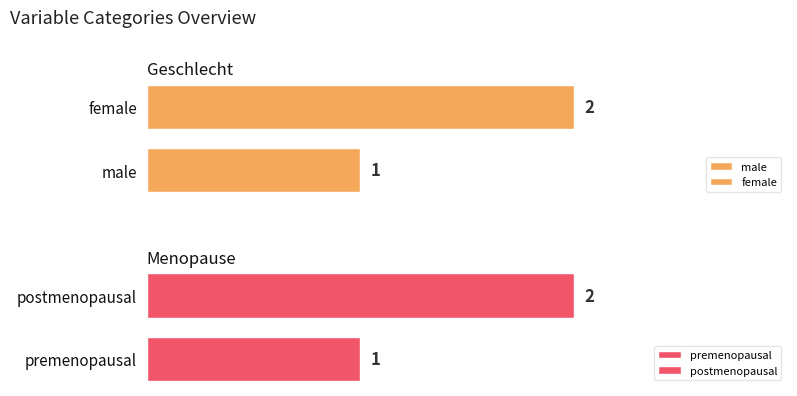

What is the sum of all Menopause values?

3